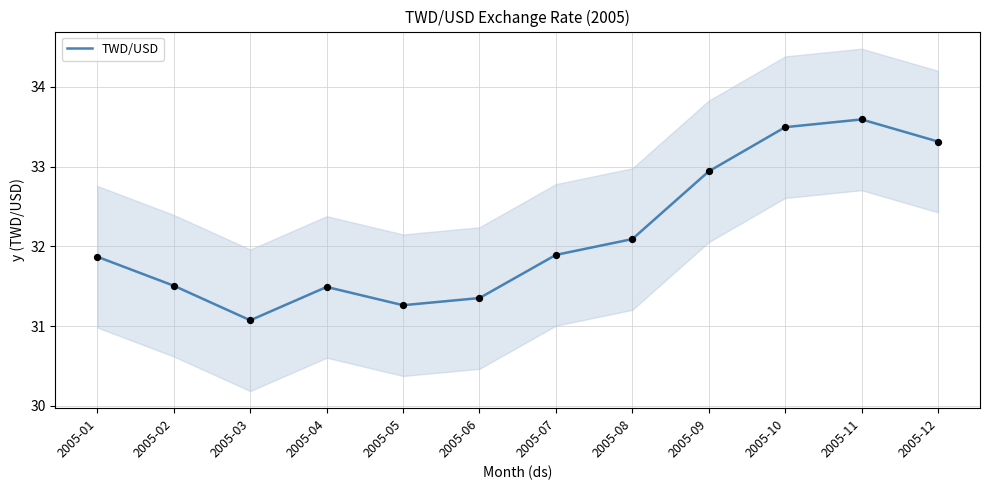

Between 2005-11 and 2005-10, which is larger?

2005-11